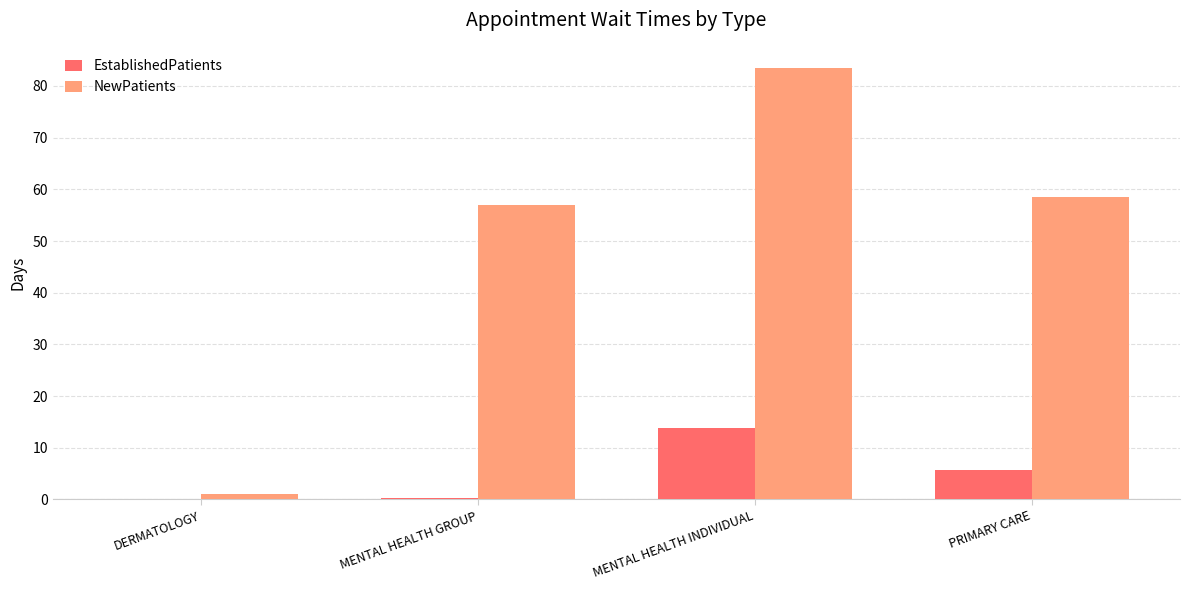

What is the sum of the NewPatients values at MENTAL HEALTH INDIVIDUAL and PRIMARY CARE?

142.0